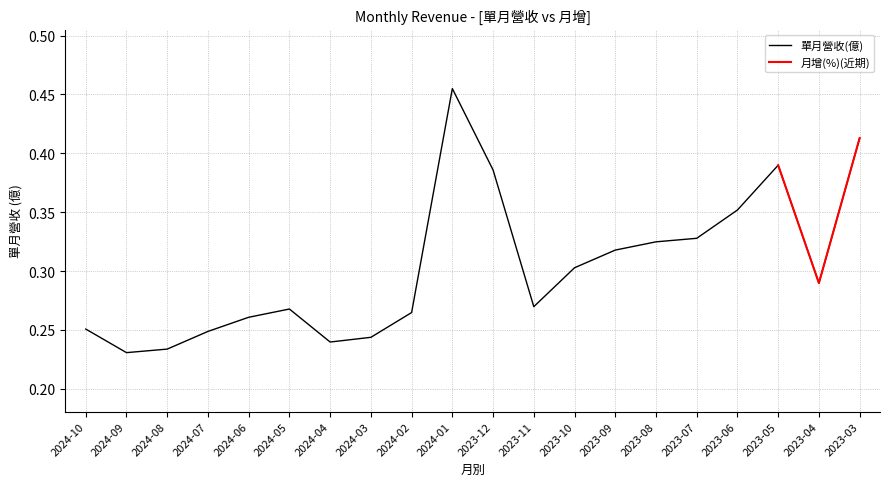

The chart shows a value of 0.3 at 2024-06. True or false?

False